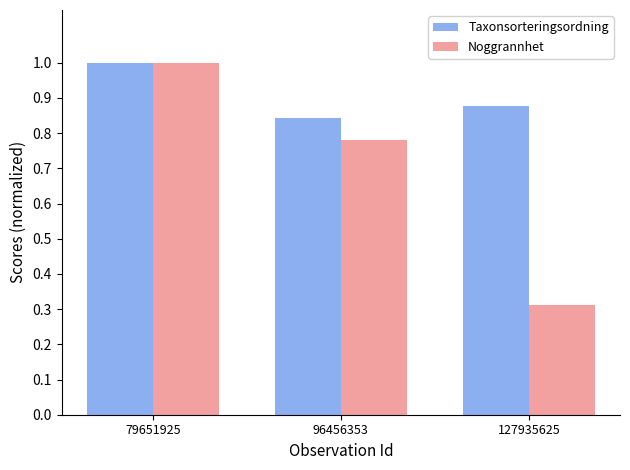

Where is Taxonsorteringsordning nearest to the value 0?

96456353